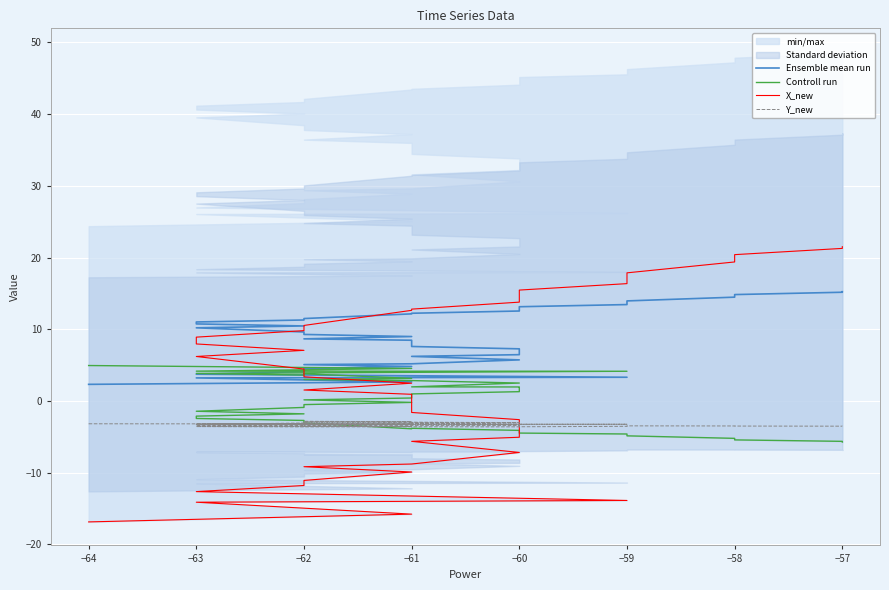

How many intersections are there between Controll run and Y_new?

1